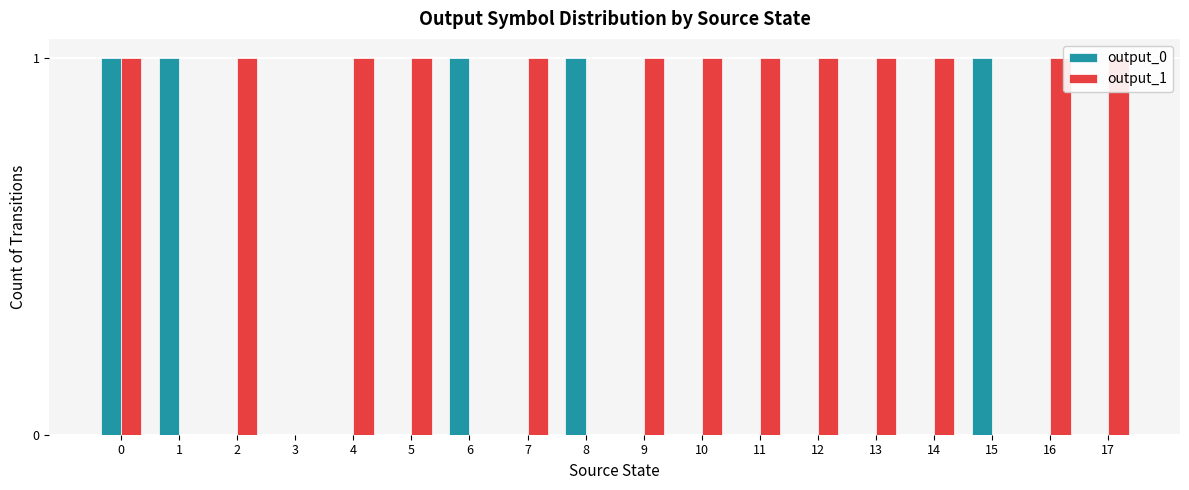

True or false: output_0 has a value of 2 at 0.

False